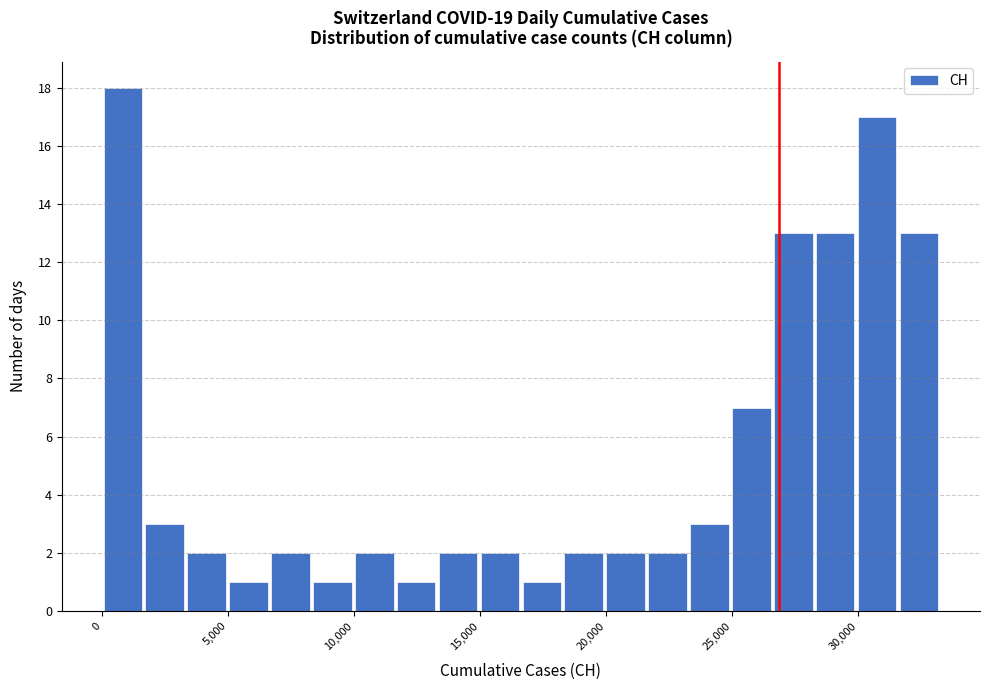

Read against the x-axis, roughly where is the centre of the tallest bar?

1000